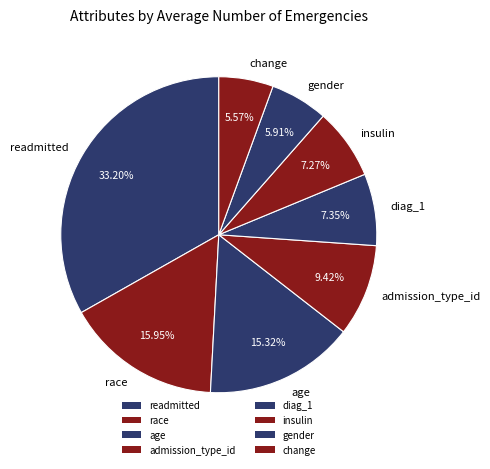

How many segments does this pie chart have?

8